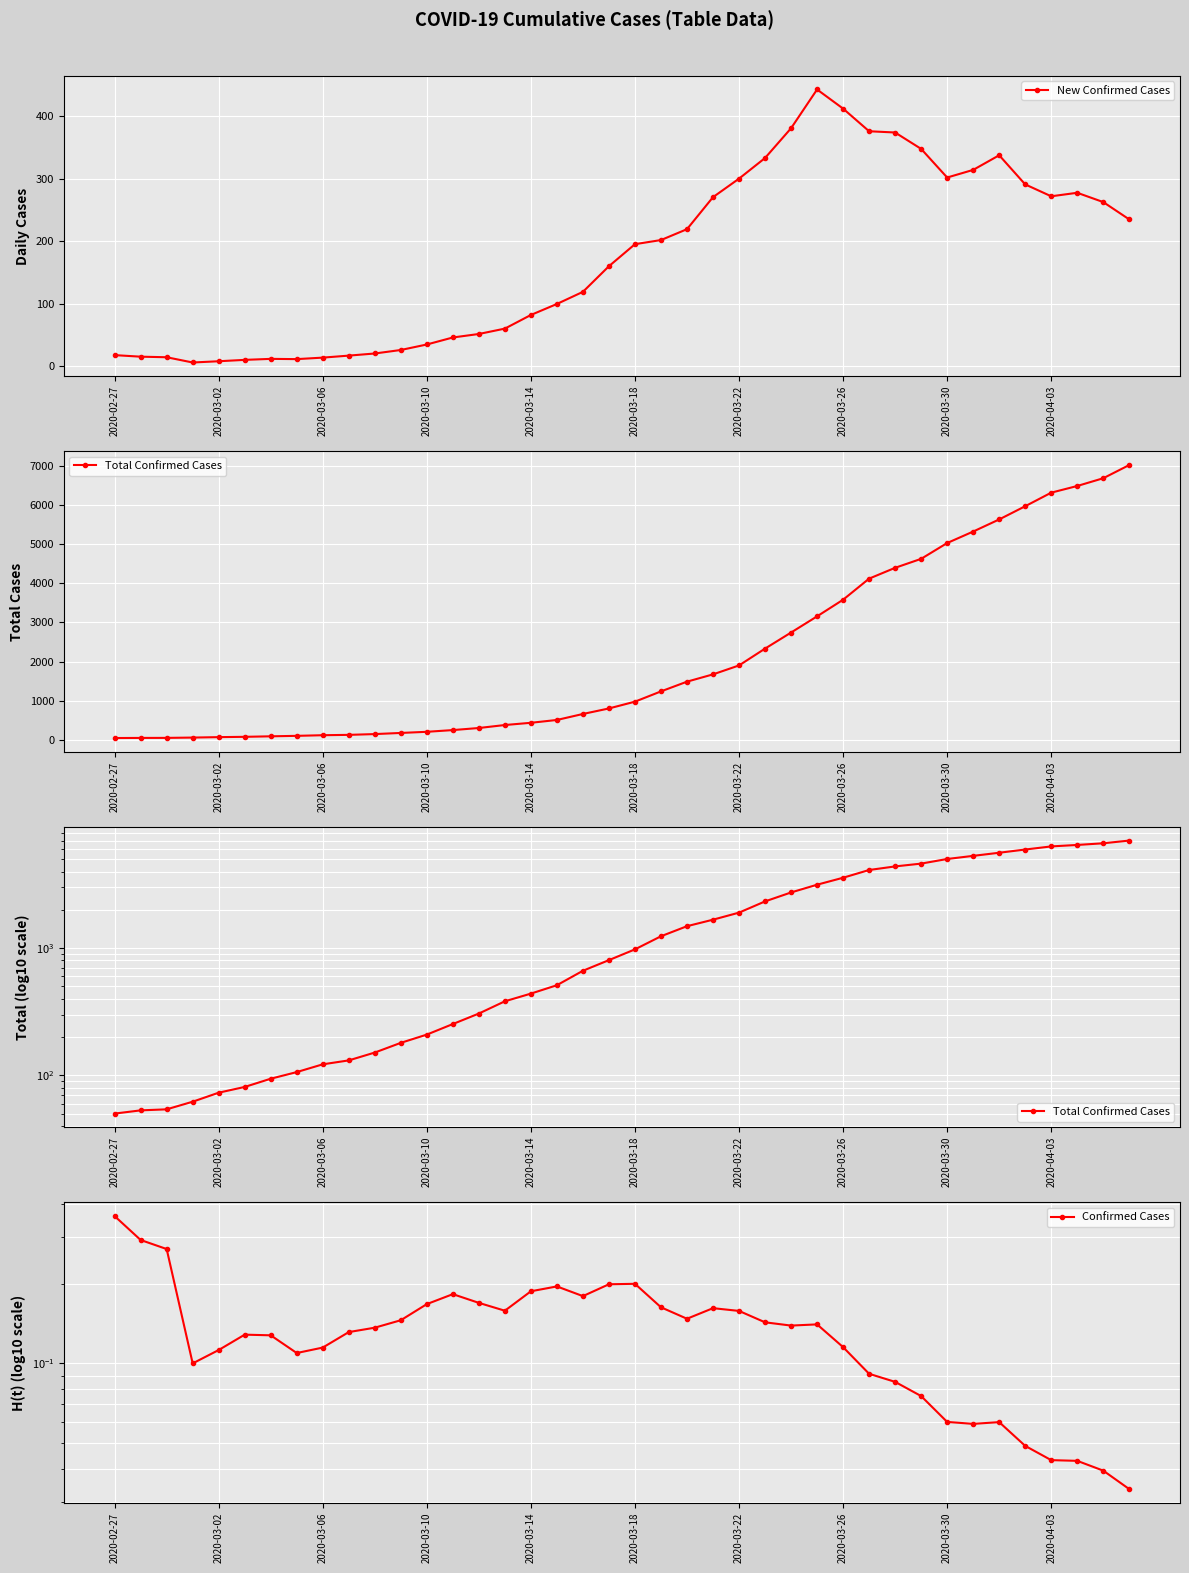

At which label does New Confirmed Cases first exceed 195?

2020-03-18